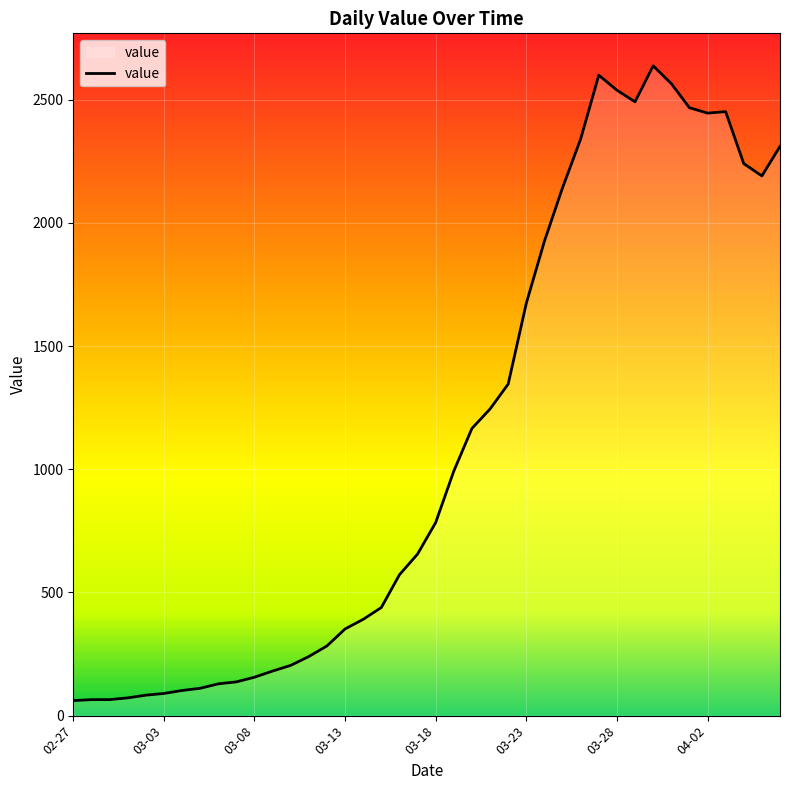

What is the smallest value displayed?

61